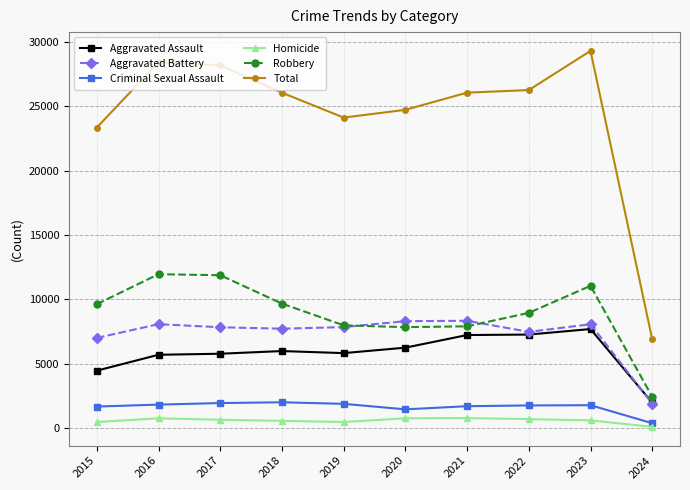

The value of Aggravated Battery at 2020 is 8319. True or false?

True